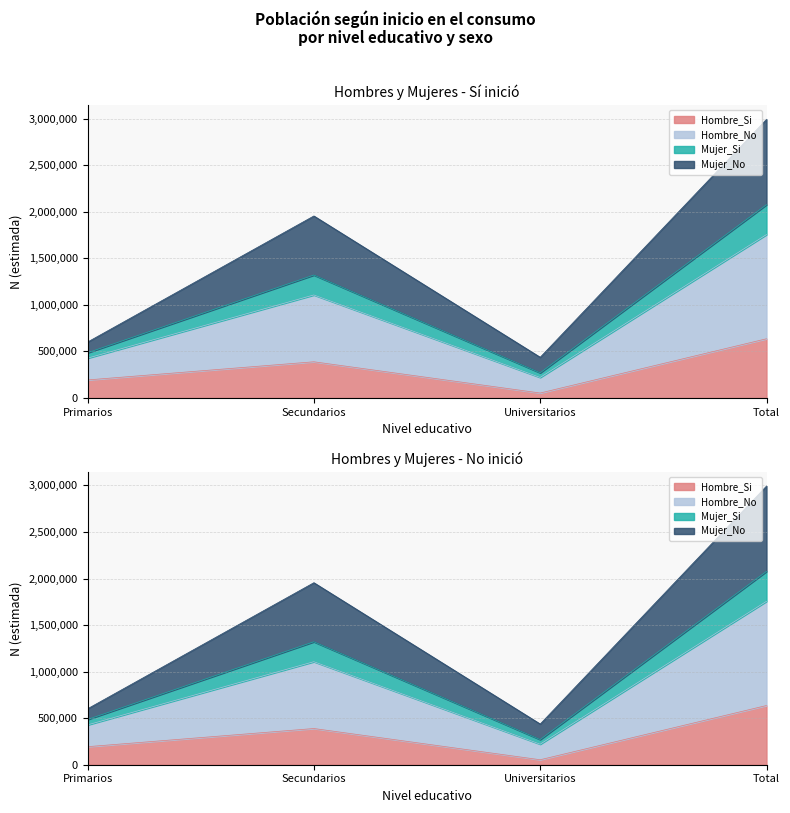

At how many categories does at least one series exceed 1333551?

2